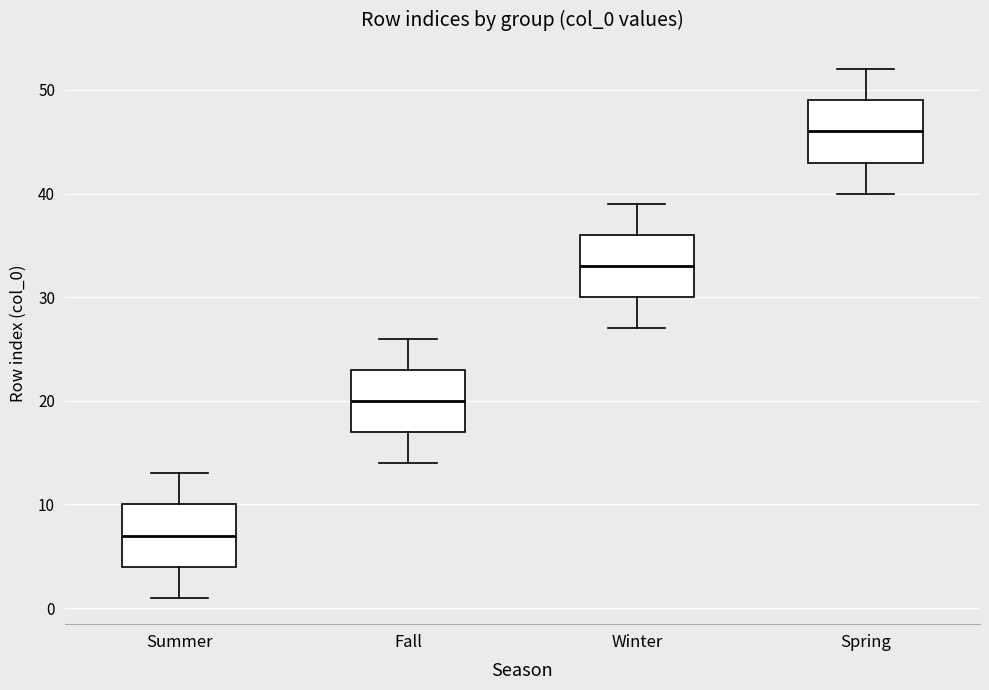

Reading left to right, transcribe this box plot: for each box, give where its median line is, the range the box spans, and where its two whiskers end, as read against the y-axis. The values are not printed on the chart, so give them approximately, as read against the axis.

Summer: median 7, box 4 to 10, whiskers 1 to 13
Fall: median 20, box 17 to 23, whiskers 14 to 26
Winter: median 33, box 30 to 36, whiskers 27 to 39
Spring: median 46, box 43 to 49, whiskers 40 to 52